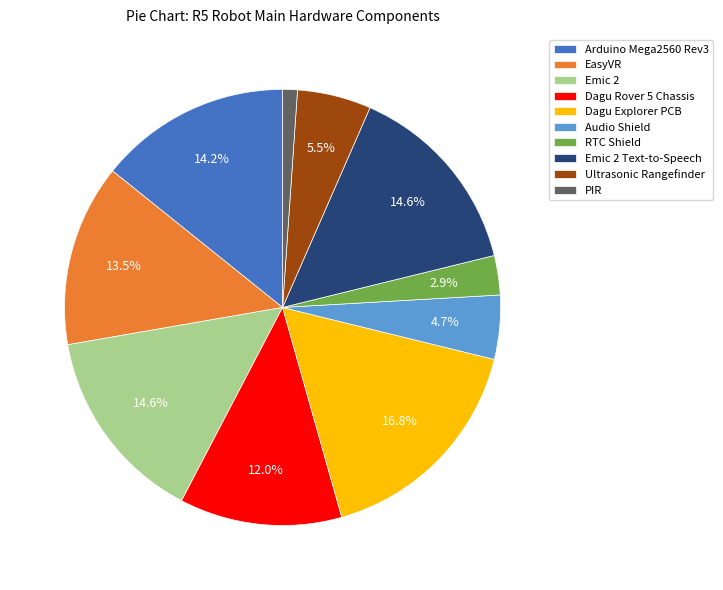

Count the number of slices in the pie.

10